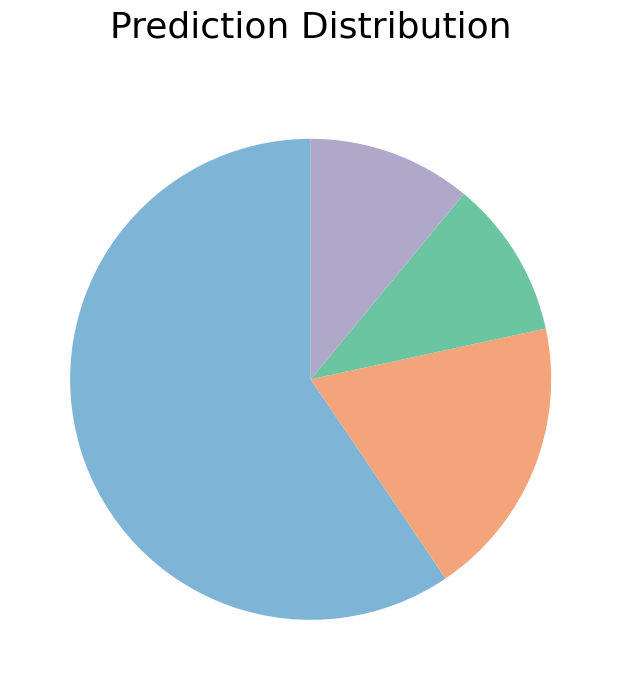

Is there any slice that represents more than half of the pie?

Yes